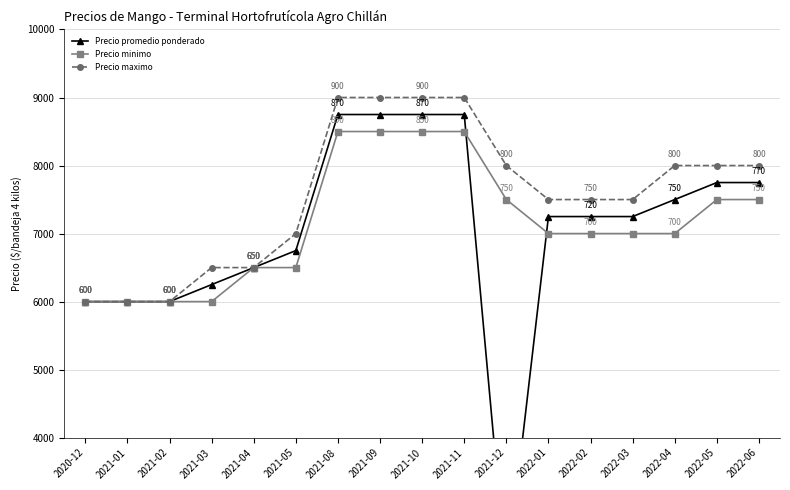

At which category is the sum across all series the highest?

2021-08